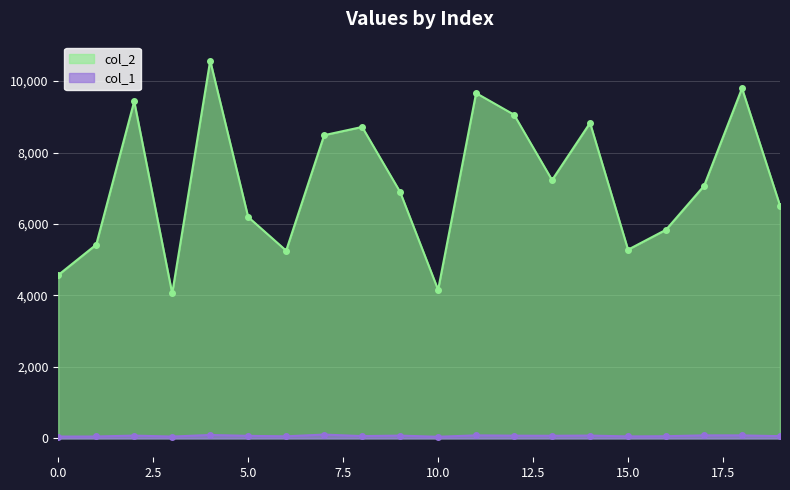

True or false: col_2 has a value of 3169 at 14.

False